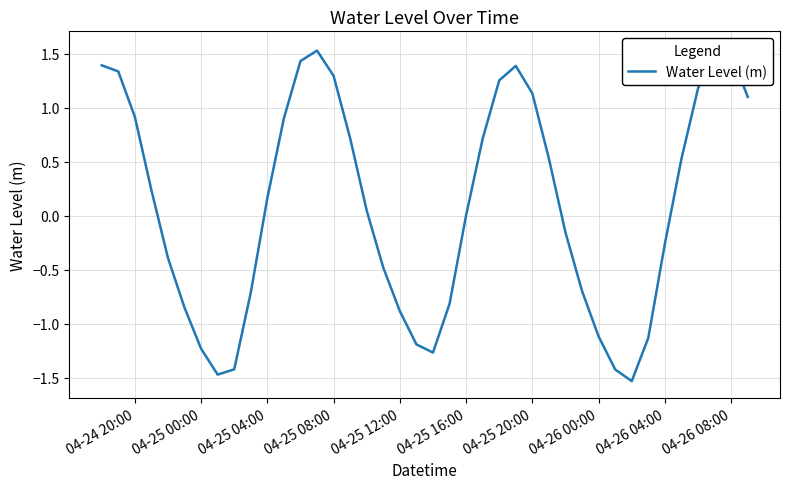

What is the average value?

0.1